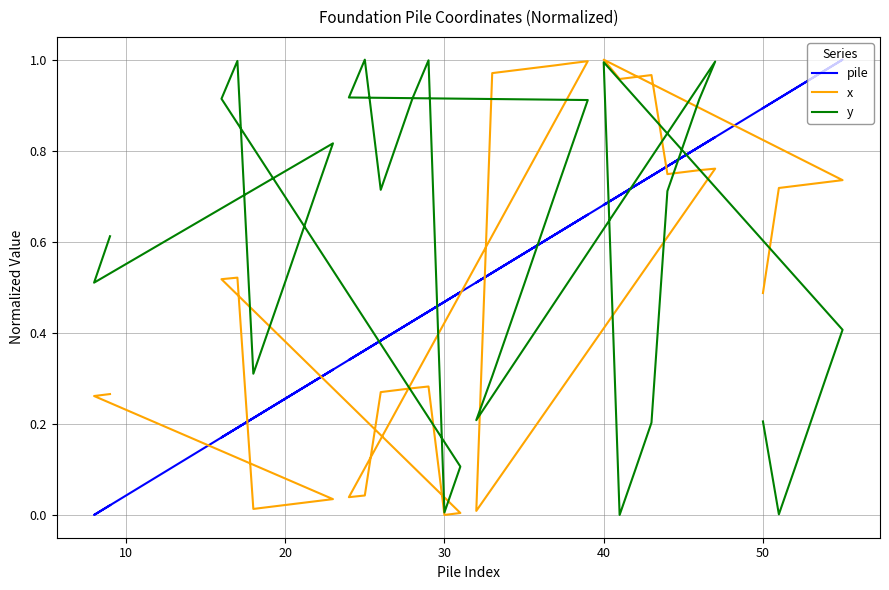

Does the chart display data point markers on the line(s)?

No